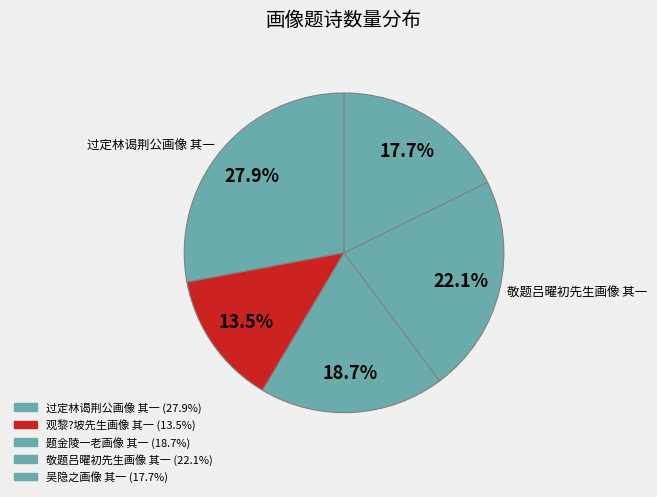

Is 题金陵一老画像 其一 the majority of the pie?

No